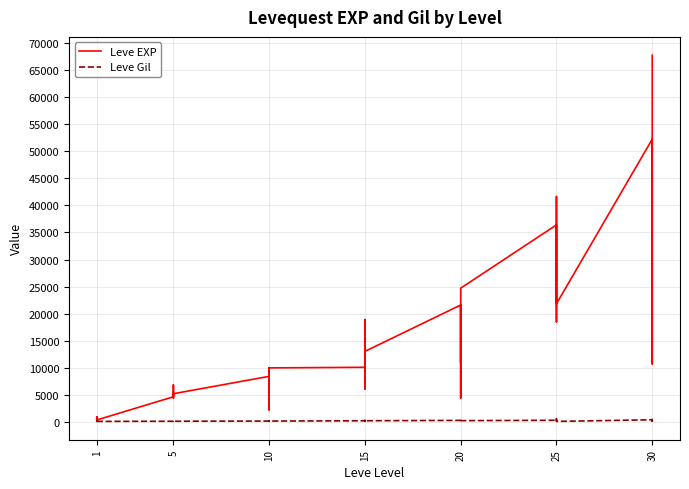

Reading left to right, transcribe all the data shown in this chart.

Leve EXP: 630	900	160	160	900	370	4660	6840	5220	4410	5220	5220	8430	5330	2230	9990	8430	9990	10100	18910	6110	16920	15980	13040	21600	4440	21600	21600	10970	24710	36390	32460	18490	30820	41630	21830	52220	44230	10740	67730
Leve Gil: 112	112	113	113	112	112	140	224	140	140	170	140	172	170	170	170	172	170	226	174	295	230	343	230	295	107	232	295	108	248	317	290	172	336	562	107	410	460	136	438